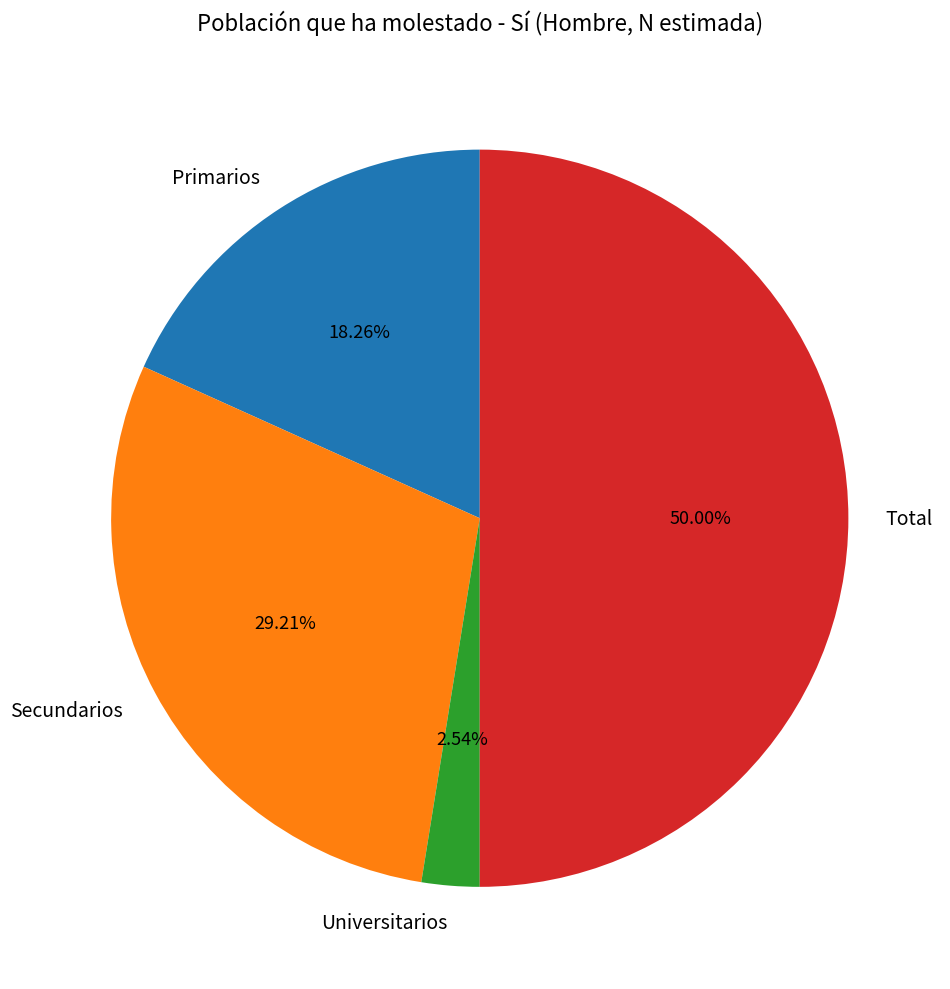

Does Primarios account for over 50% of the chart?

No